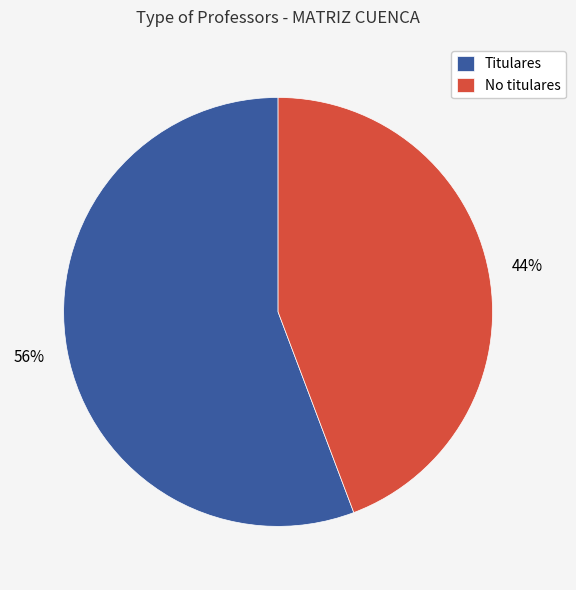

The No titulares slice represents 37% of the pie. True or false?

False